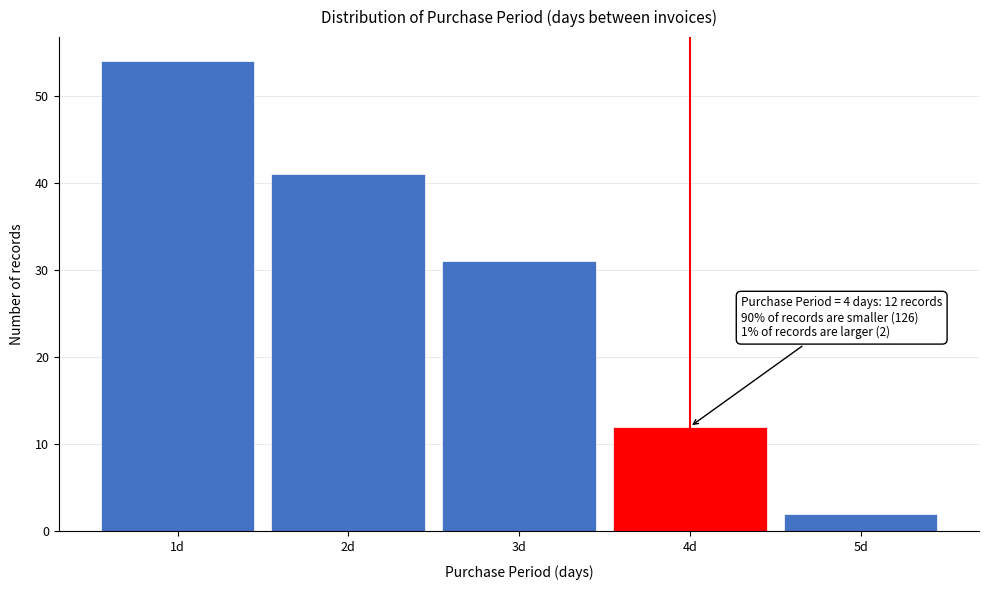

Which range on the x-axis has the tallest bar?

0.5 to 1.5